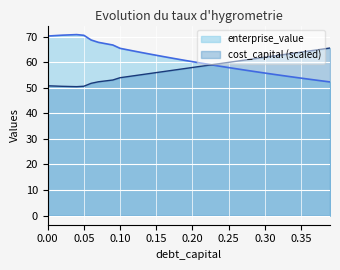

What position from the left is 0.15?

16